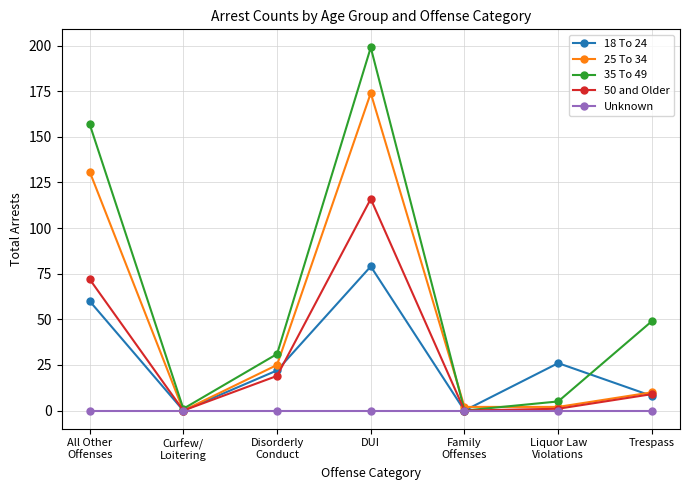

Reading left to right, transcribe all the data shown in this chart.

18 To 24: 60	0	22	79	0	26	8
25 To 34: 131	0	25	174	2	2	10
35 To 49: 157	1	31	199	0	5	49
50 and Older: 72	0	19	116	0	1	9
Unknown: 0	0	0	0	0	0	0